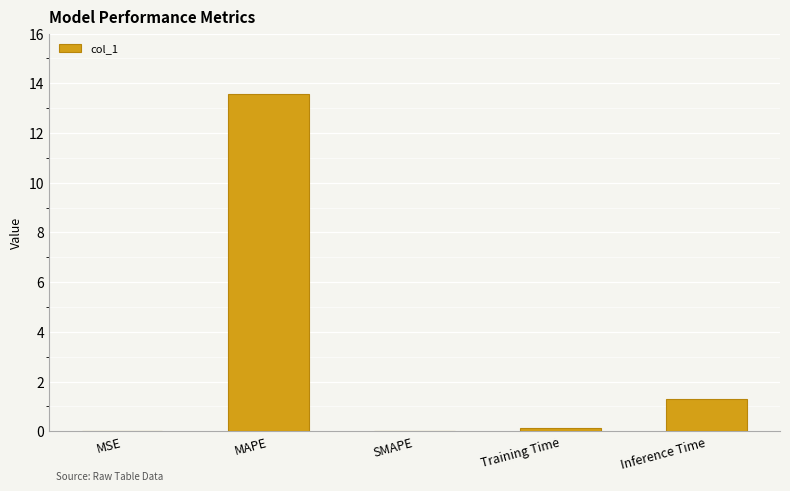

Approximately how many times larger is the value at Inference Time compared to MAPE?

0.1